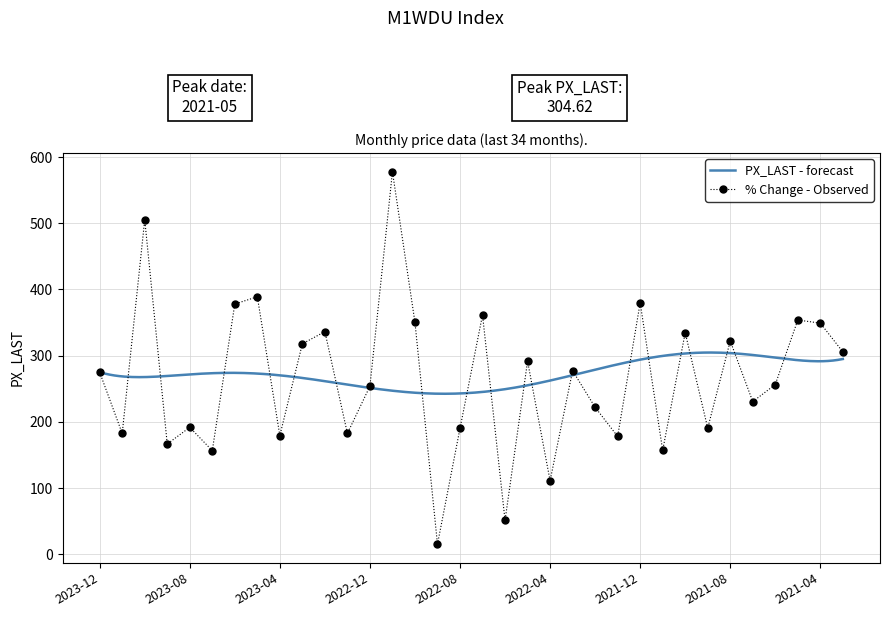

In % Change - Observed, how many points are lower than both neighbors (excluding endpoints)?

12